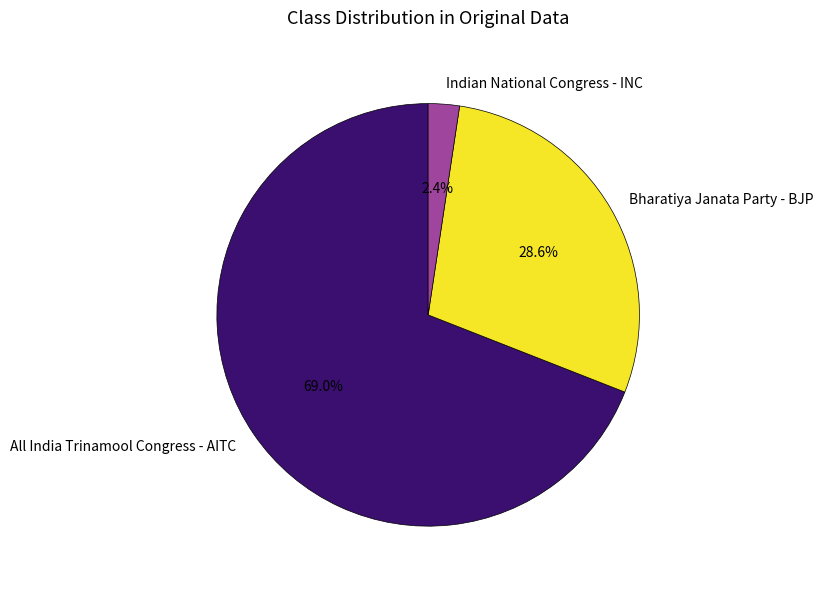

Between Indian National Congress - INC and Bharatiya Janata Party - BJP, which is larger?

Bharatiya Janata Party - BJP